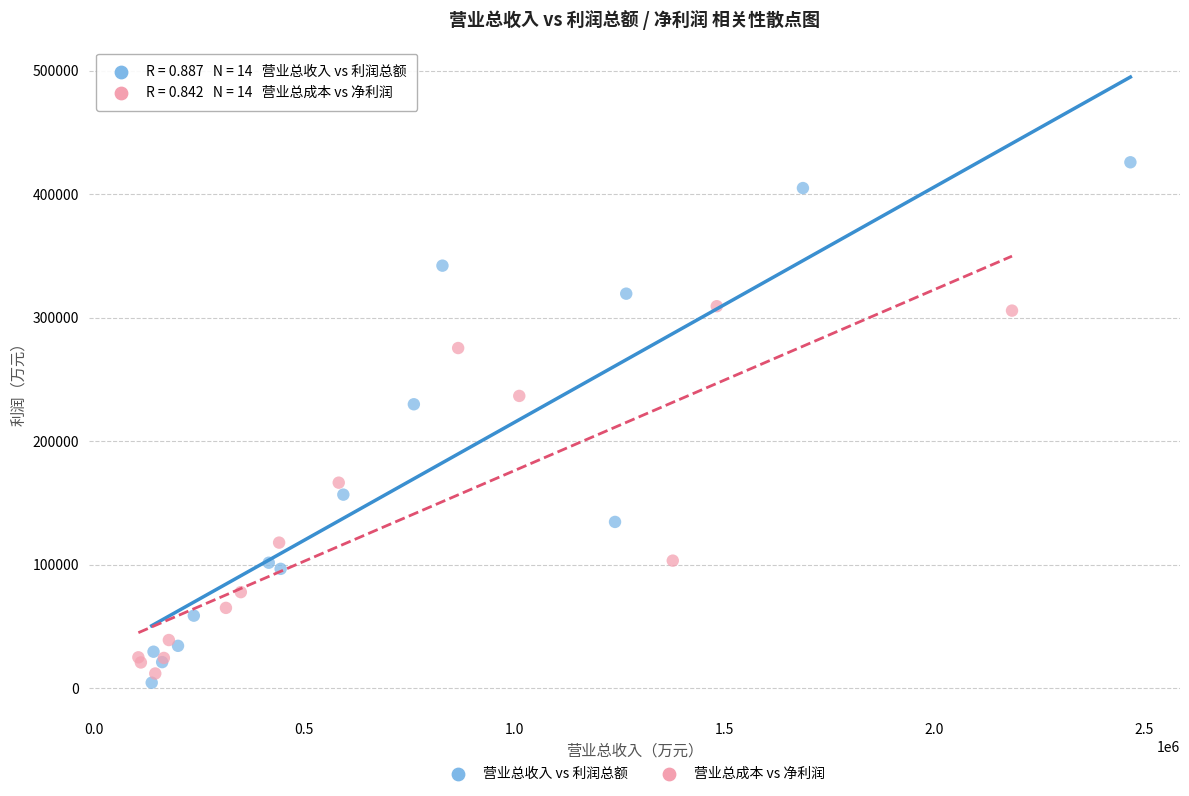

Which series reaches the maximum Y coordinate?

营业总收入 vs 利润总额